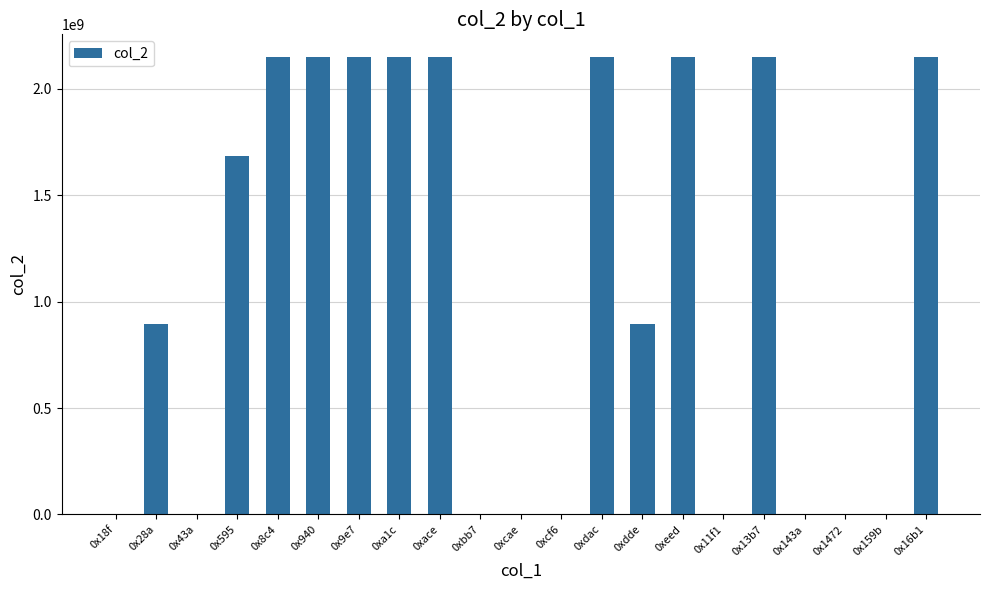

What is the sum of all values?

22804669561